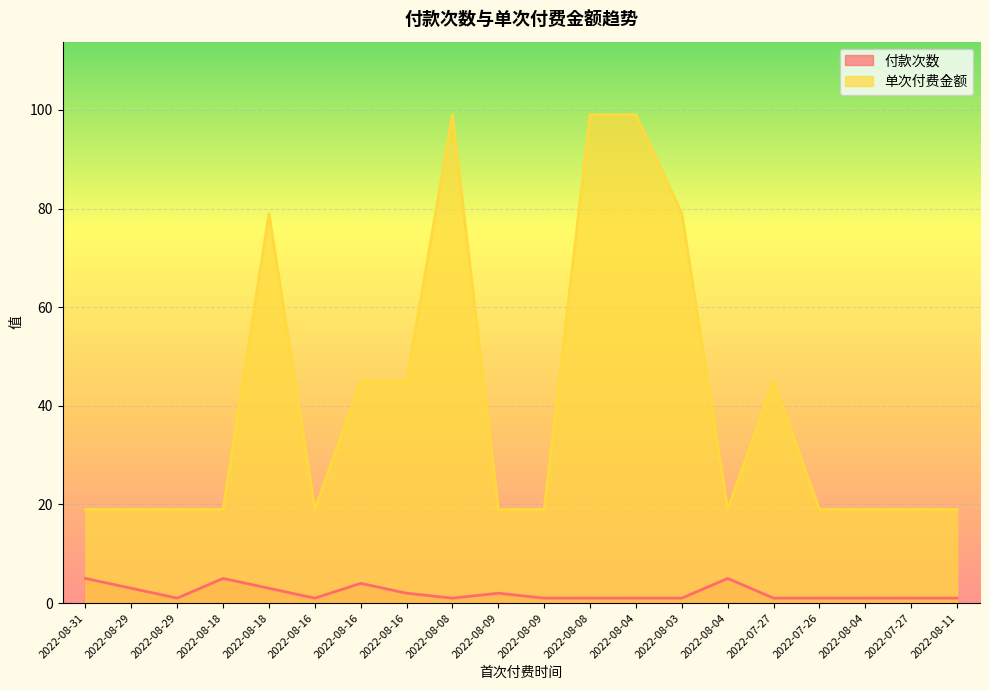

What is the difference between the second highest and minimum values in the 单次付费金额 series?

80